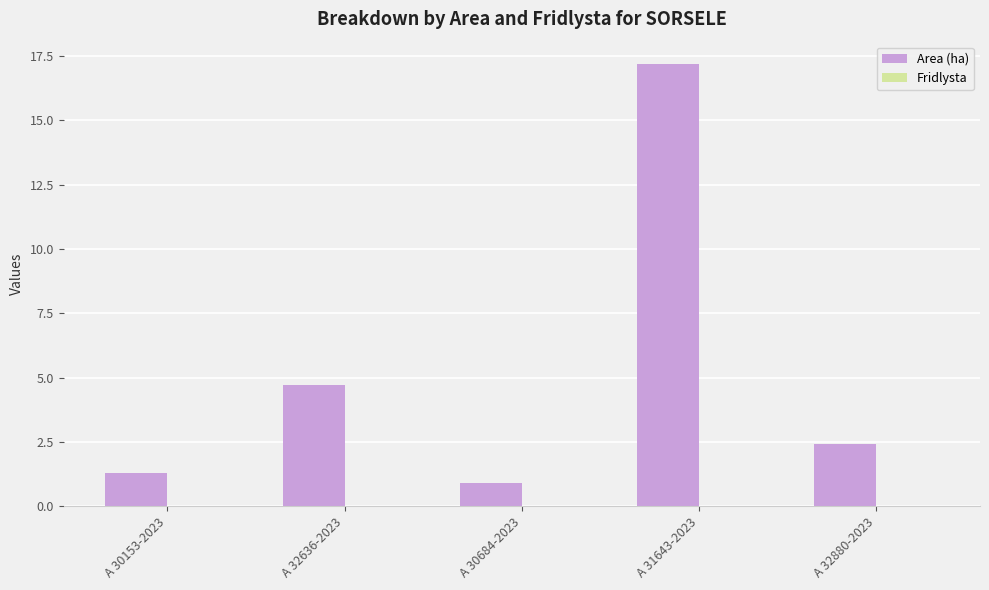

True or false: the data shows 1.3 at A 30153-2023.

True